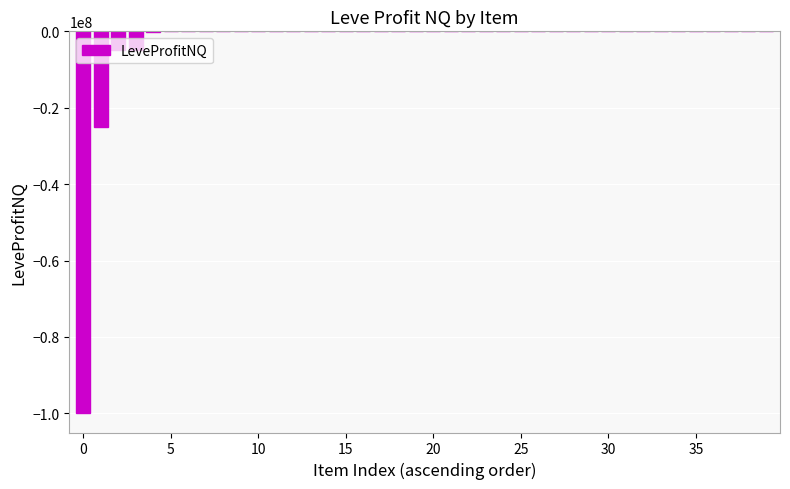

What is the sum of all values?

-135293849.3